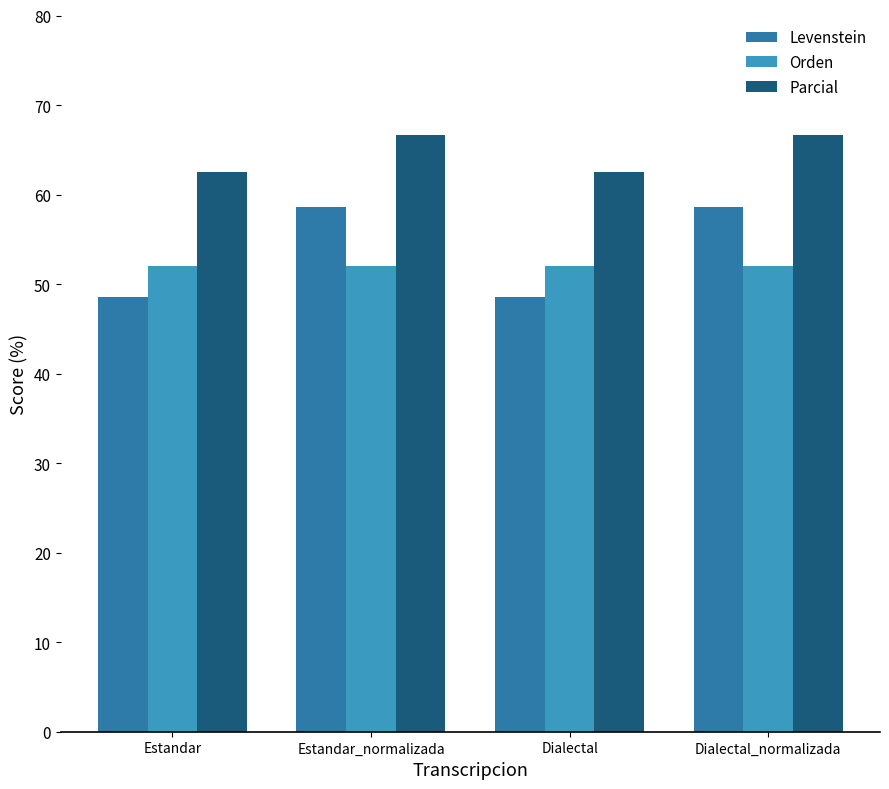

How many bars are there in each group?

3